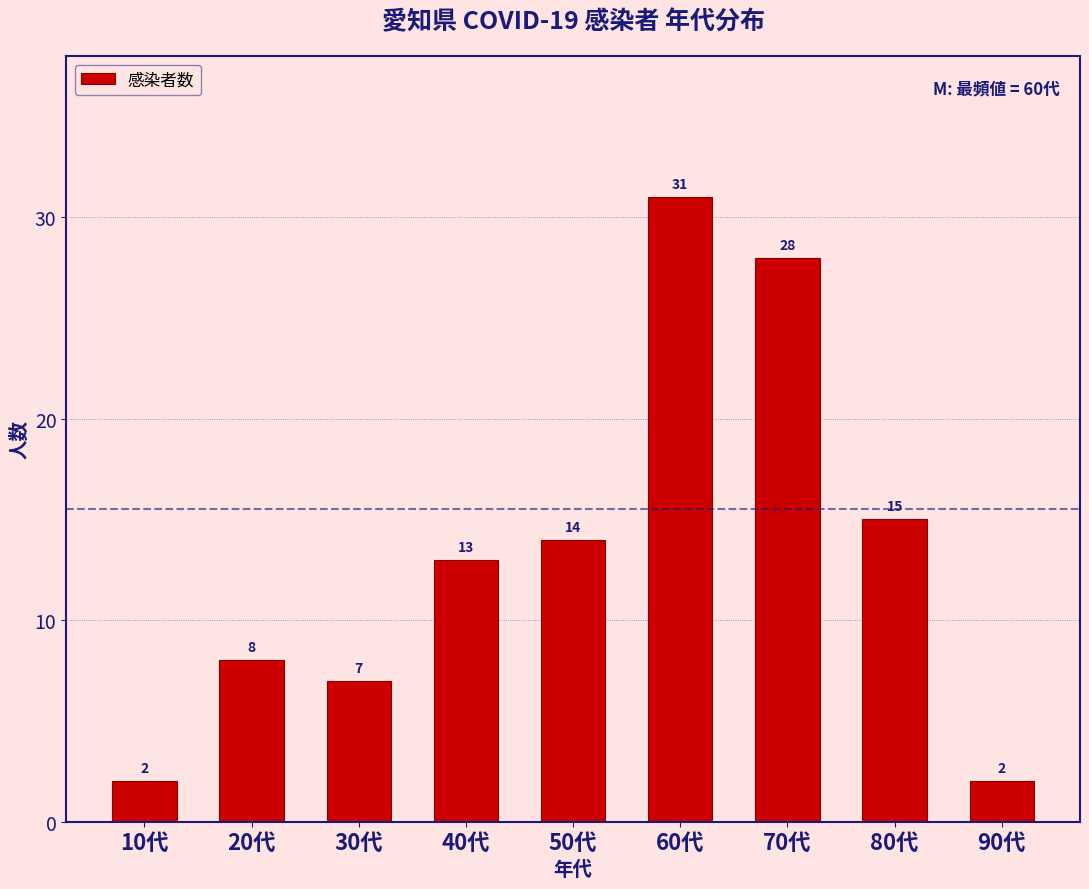

Reading left to right, what are all the values shown in this chart?

10代=2	20代=8	30代=7	40代=13	50代=14	60代=31	70代=28	80代=15	90代=2